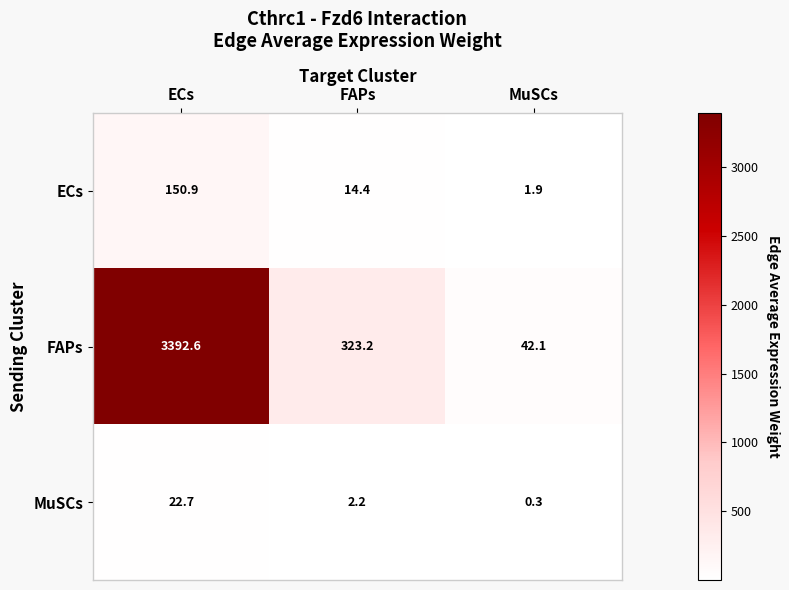

What is the difference between the maximum and minimum values in the FAPs series?

3350.5